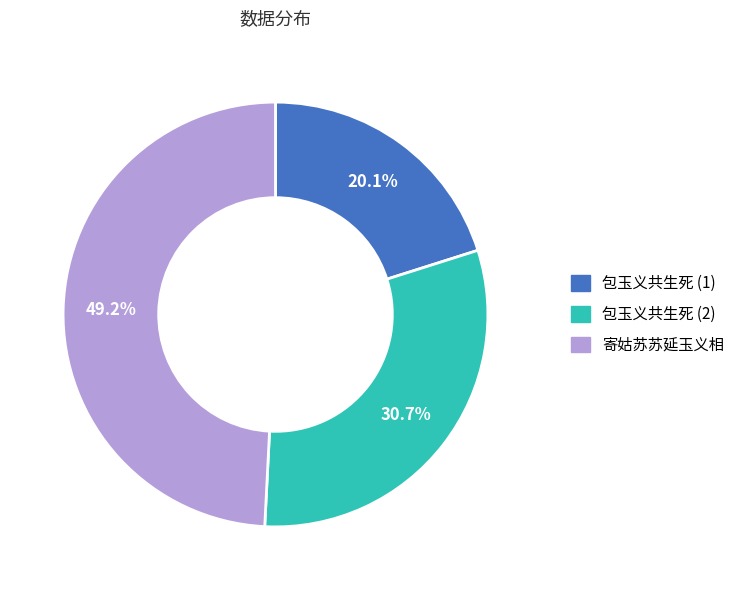

Is there a majority slice in this chart?

No